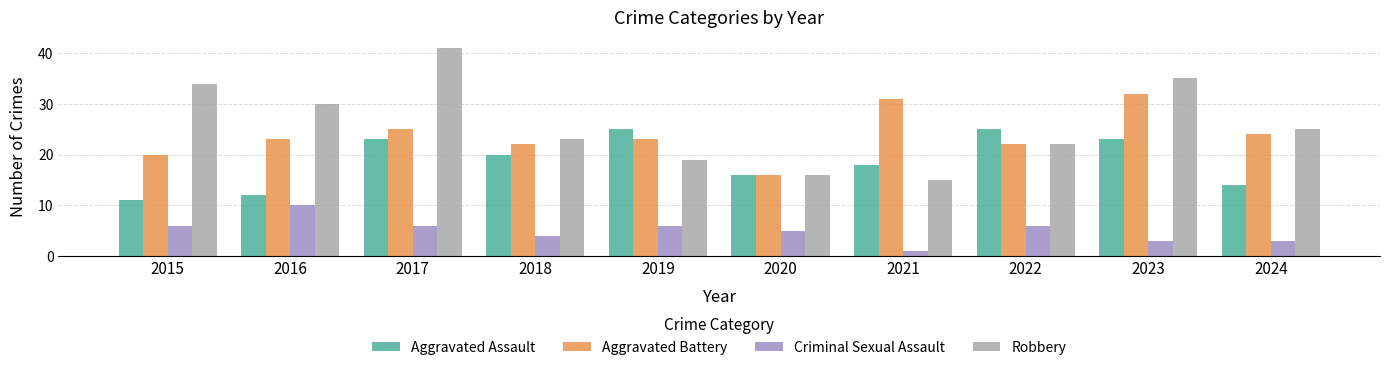

At how many categories does at least one series exceed 8?

10